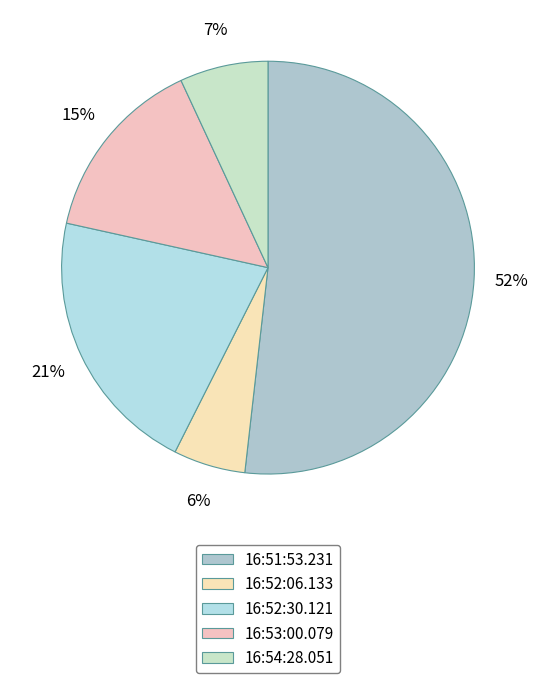

True or false: 16:52:30.121 accounts for 21% of the total.

True